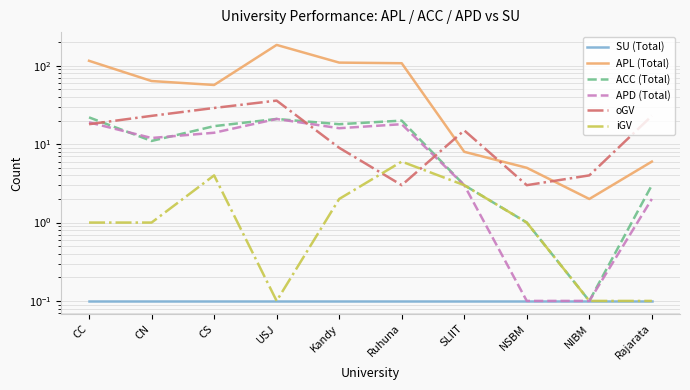

What is the total value across all series at CC?

176.1